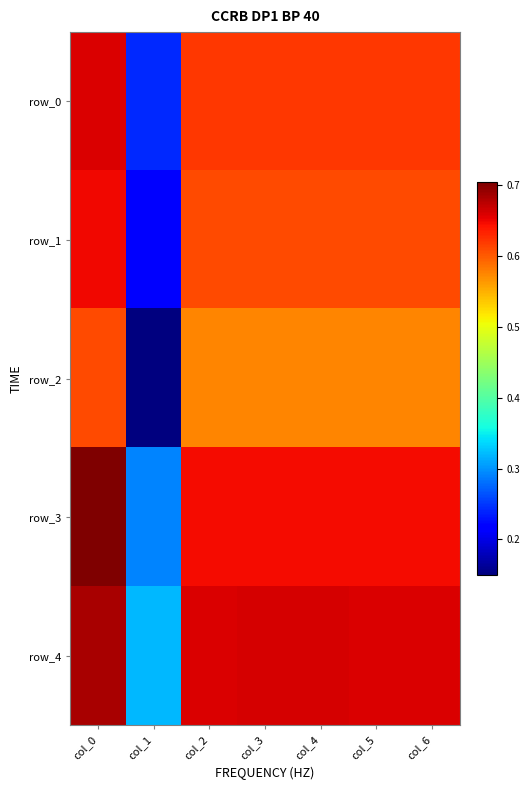

Count the number of categories in the chart.

7